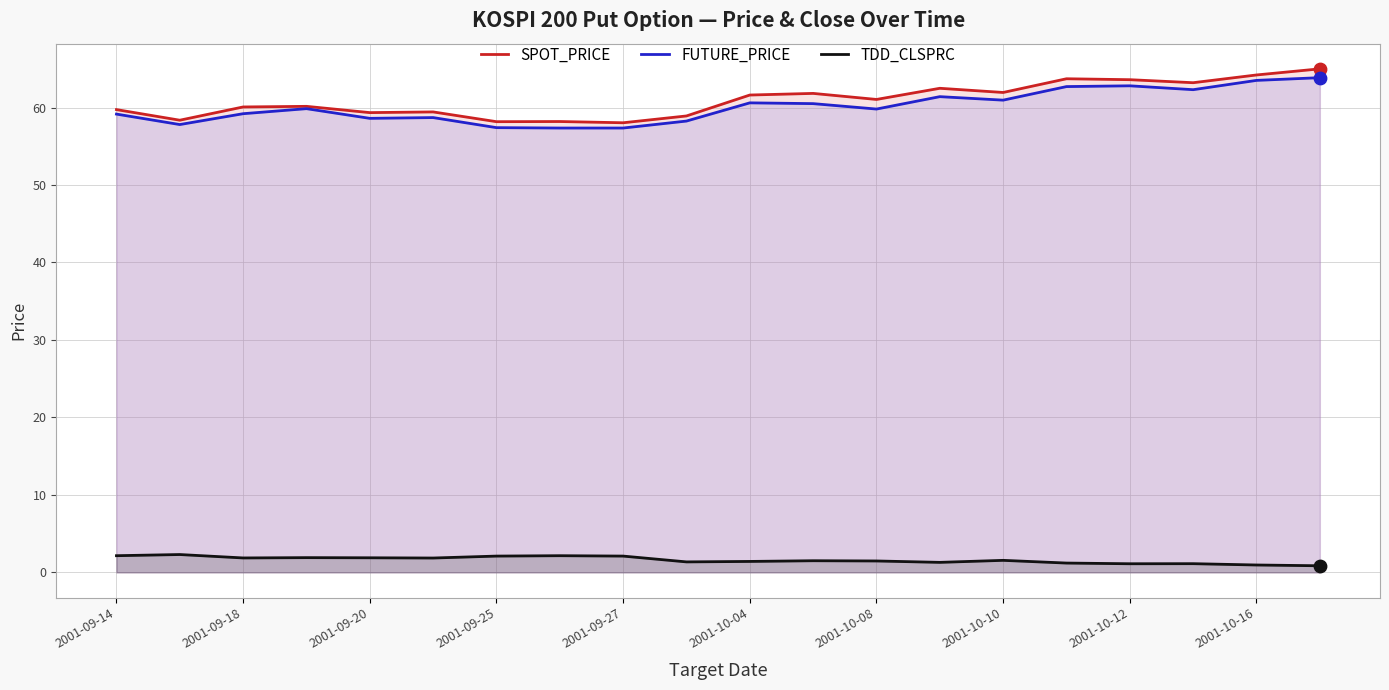

What is the total value across all series at 2001-09-25?

117.7